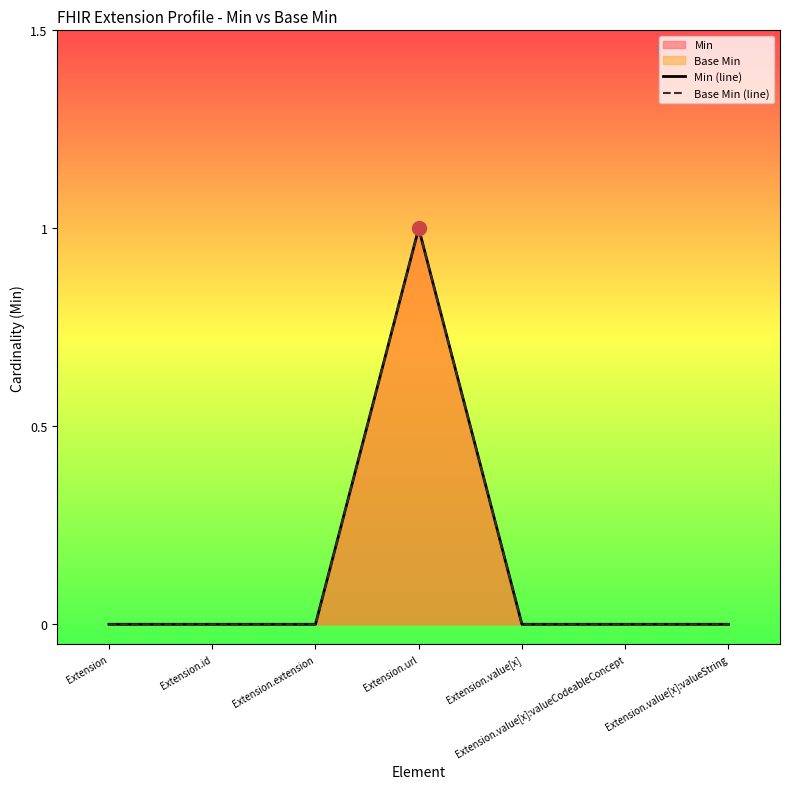

Which series has the widest spread of values?

Min (line)